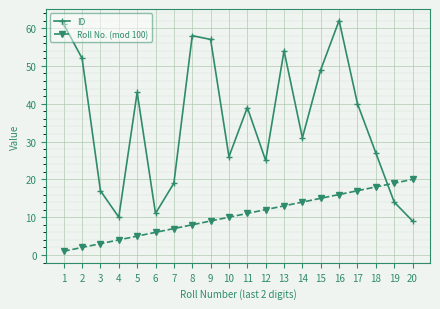

What are all the series names shown in the legend?

ID, Roll No. (mod 100)